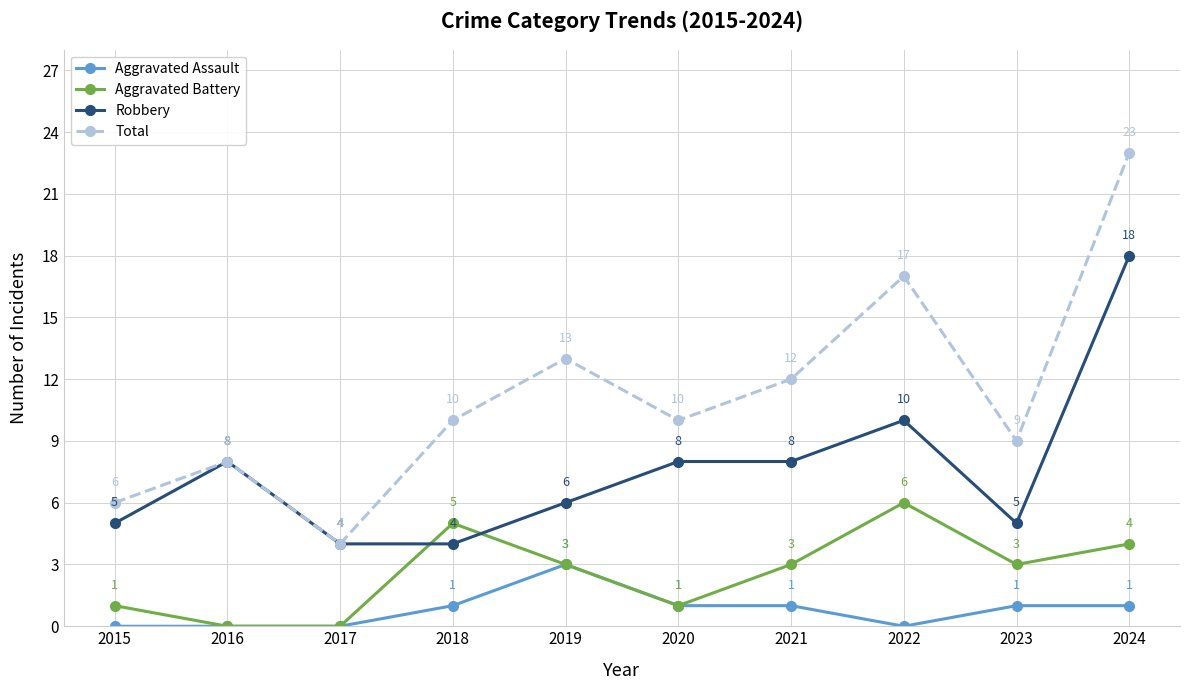

What is the sum of the Aggravated Battery values at 2019 and 2022?

9